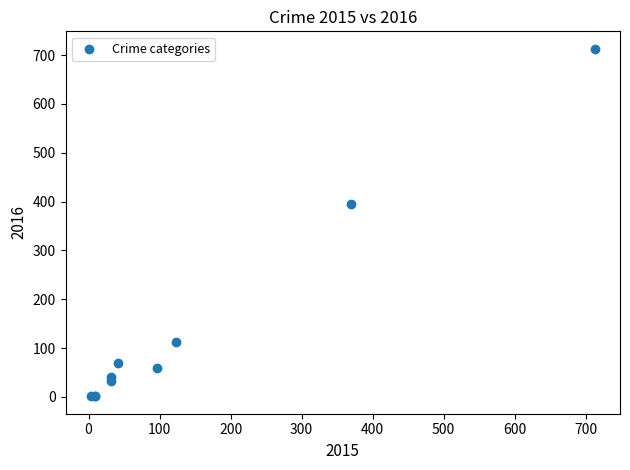

What Y value in the scatter plot is closest to 357?

394